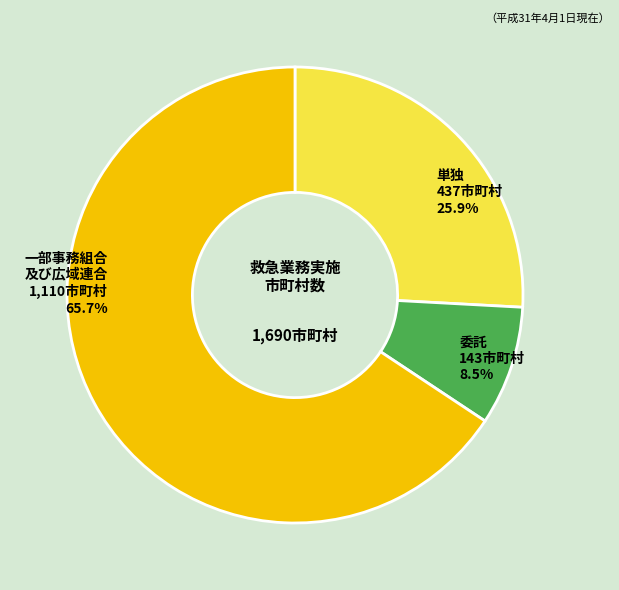

Count the number of slices in the pie.

3